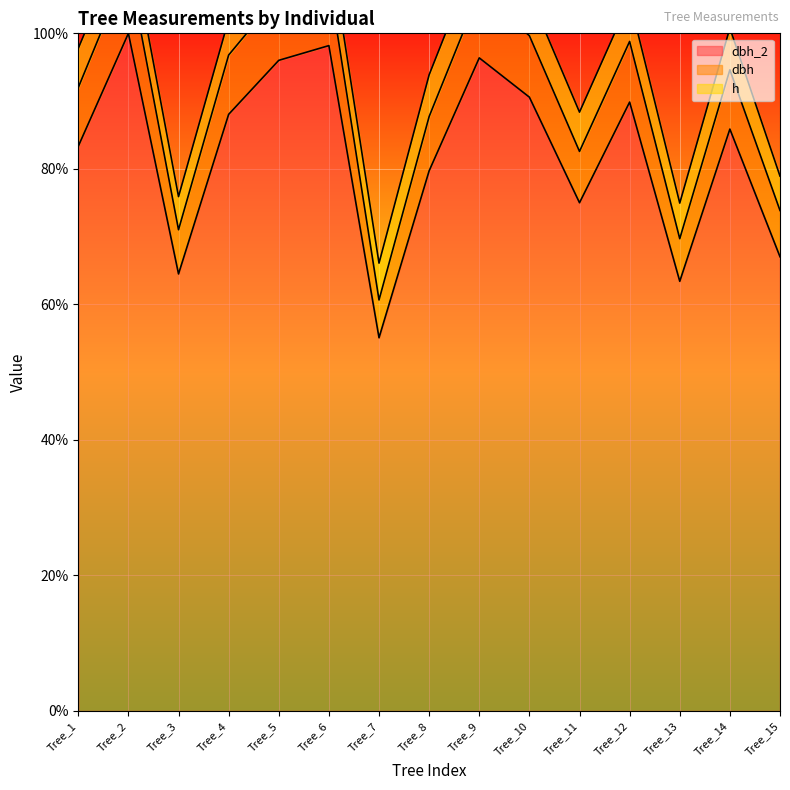

The value of dbh at Tree_3 is 107.5. True or false?

False